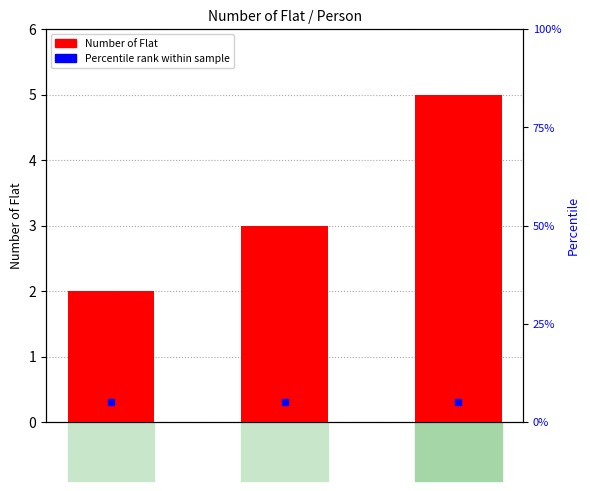

What is the maximum value shown in the chart?

5